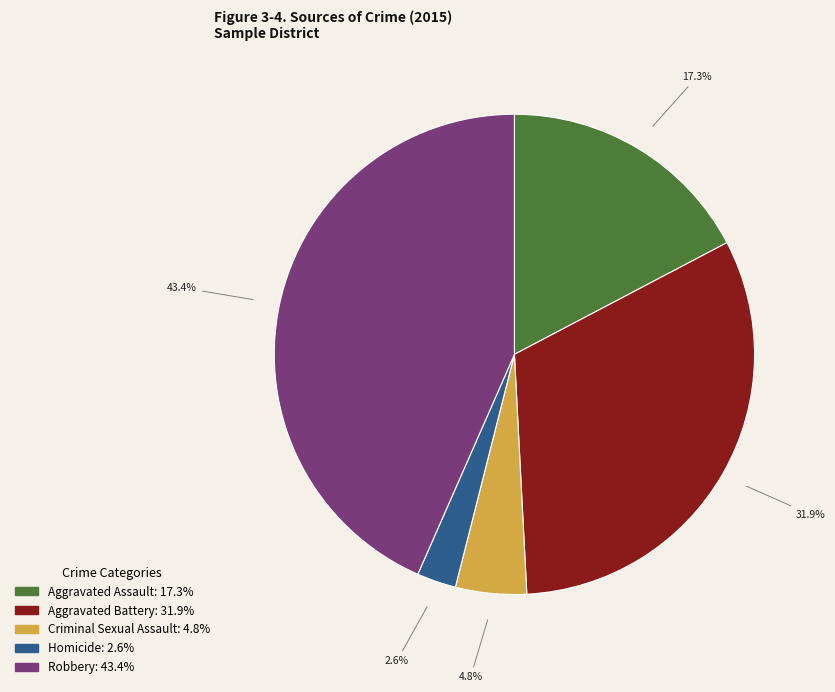

Is it true that Robbery is 51% of the pie?

False